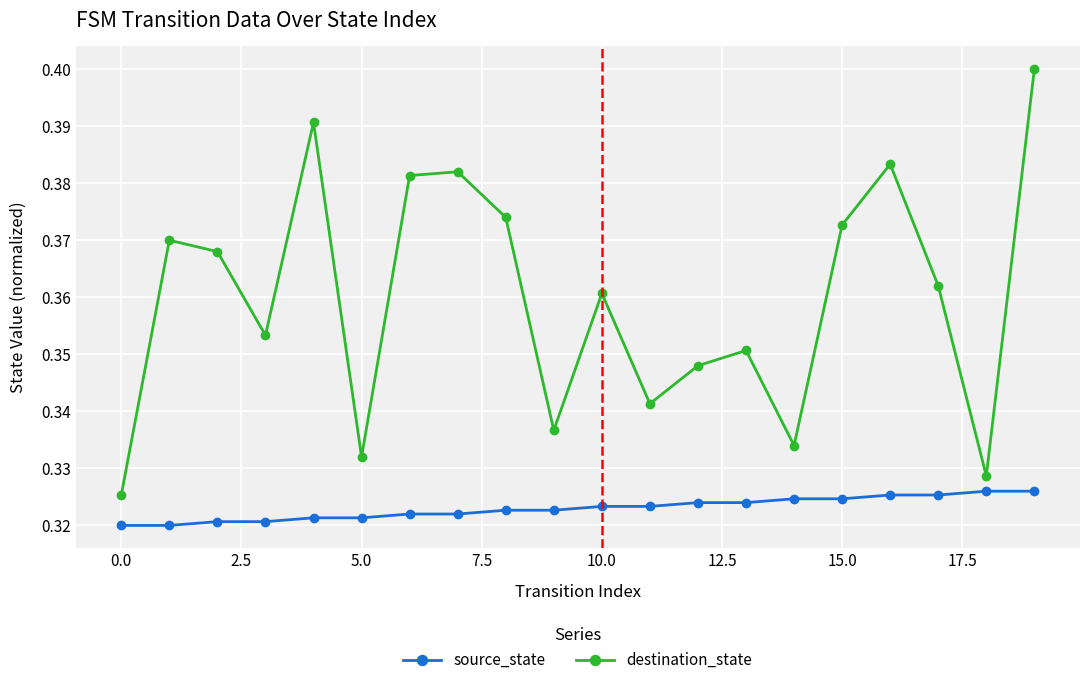

True or false: source_state and destination_state cross at least once.

False